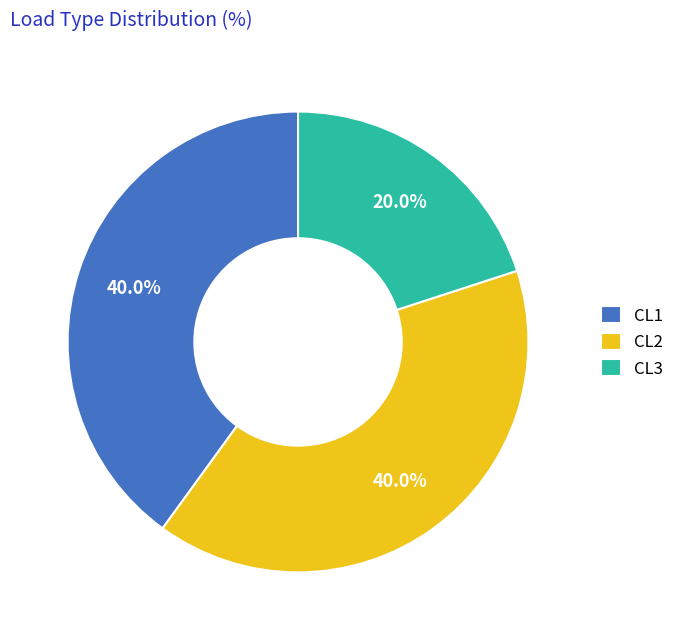

Is there a majority slice in this chart?

No